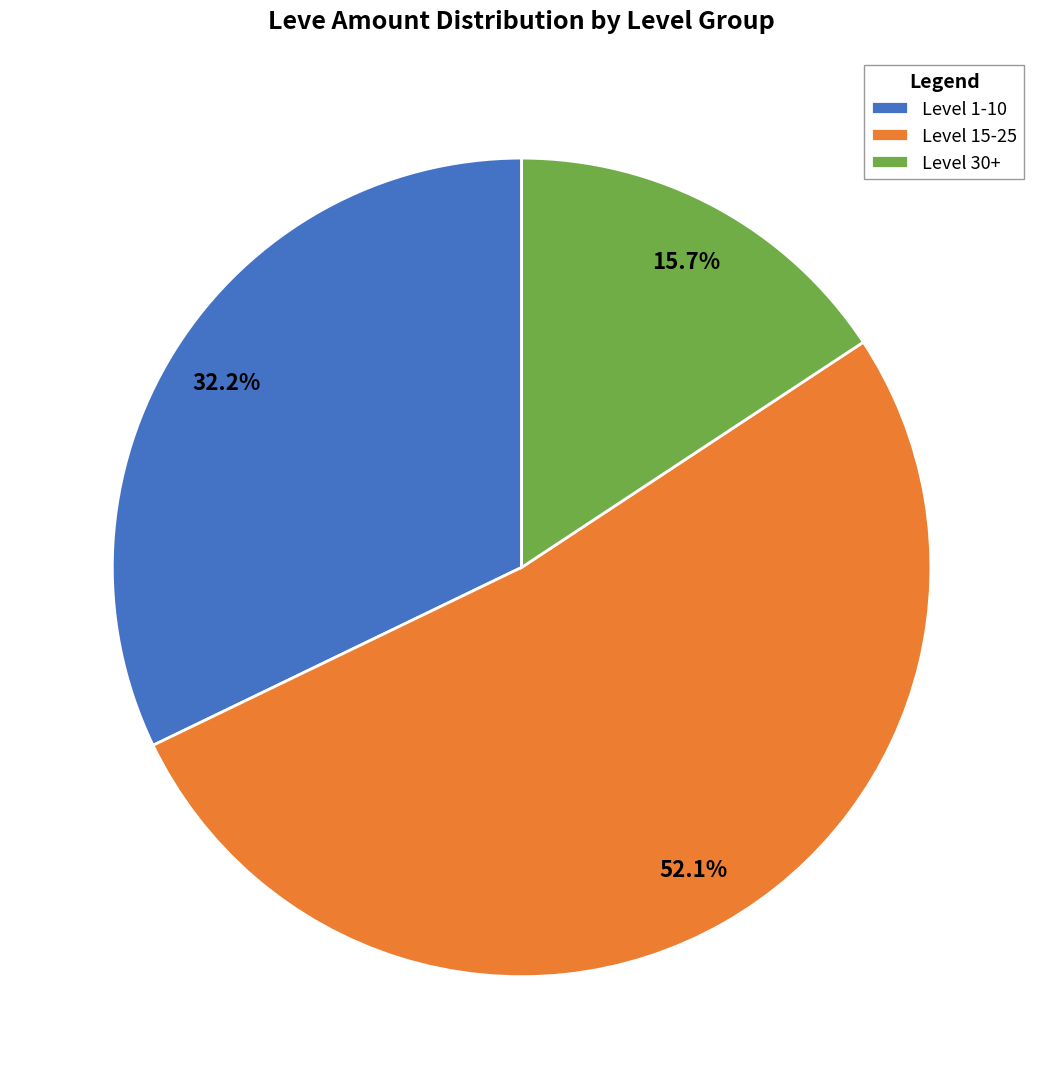

To the nearest percent, what is the difference between the largest and smallest slice percentages?

36%